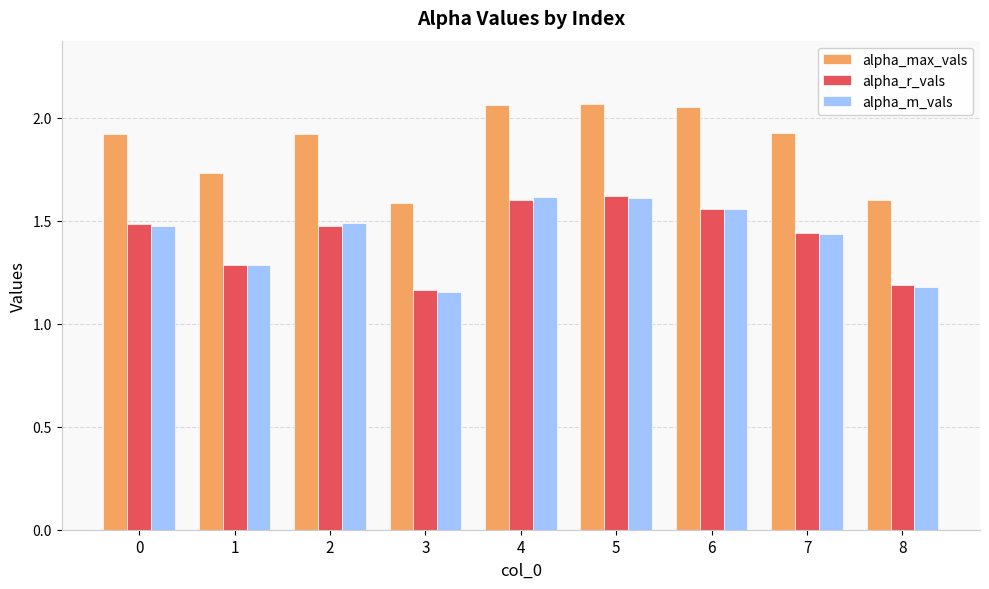

What is the total value across all series at 8?

4.0